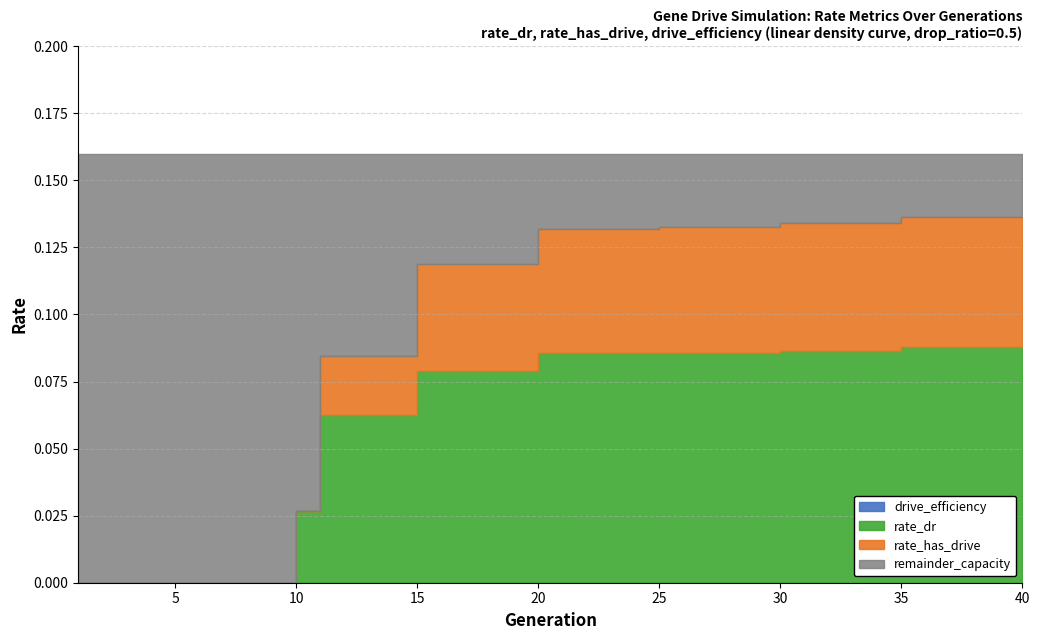

The value of drive_efficiency at 90 is 0.0. True or false?

True